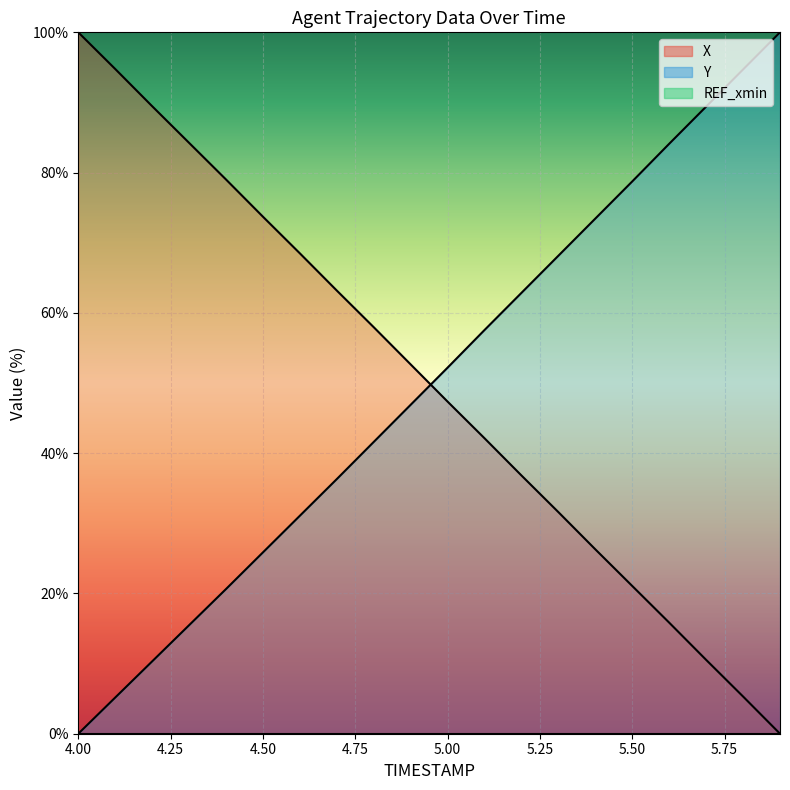

The X series shows -65.3 at 5.9. True or false?

False